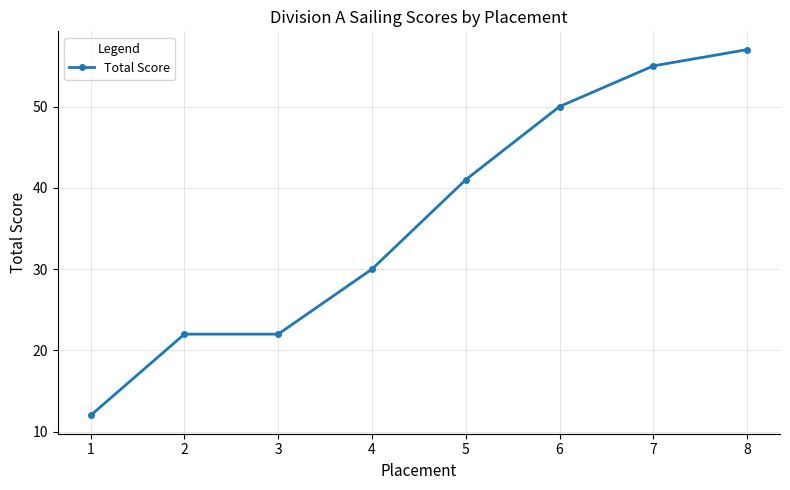

Reading left to right, transcribe all the data shown in this chart.

12	22	22	30	41	50	55	57